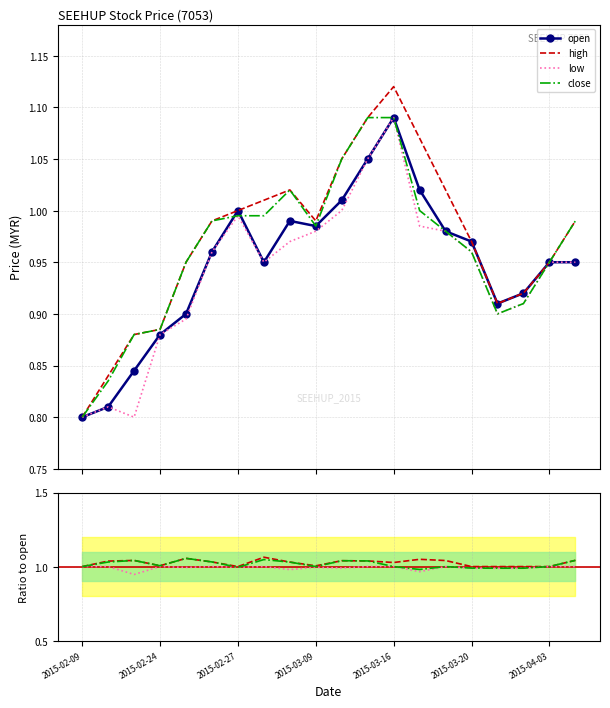

At which category does the chart reach its minimum across all series?

2015-02-09